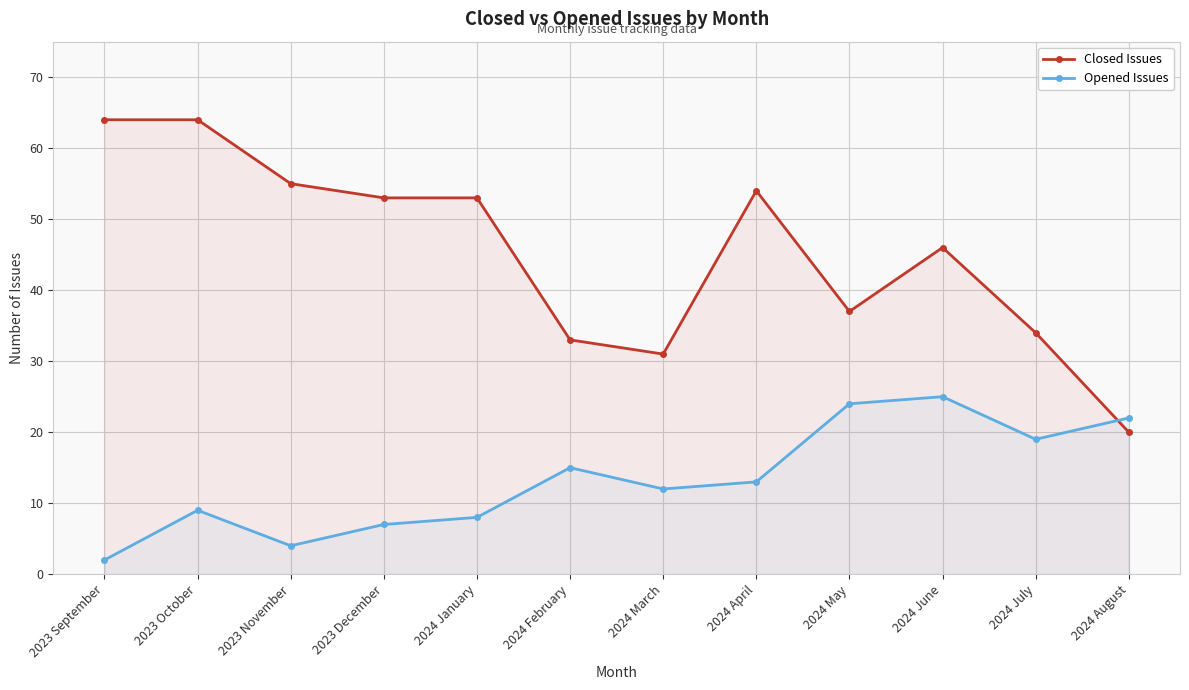

List the series in order of their overall mean, lowest first.

Opened Issues, Closed Issues